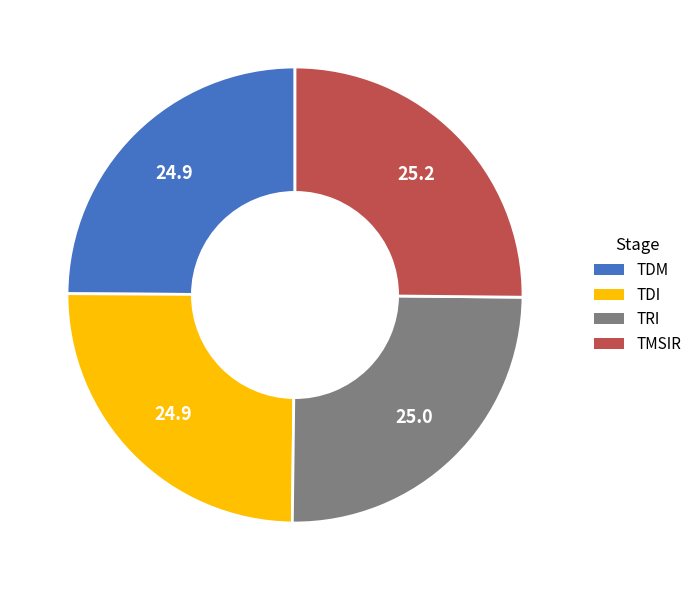

Approximately how many times larger is the value at TDI compared to TRI?

1.0